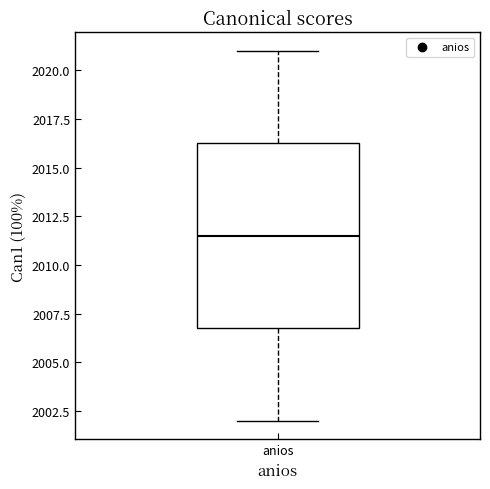

Read this box plot against the y-axis: the position of the median line, the range covered by the box, and the ends of both whiskers. The values are not printed on the chart, so give them approximately, as read against the axis.

median 2011.5, box 2007.0 to 2016.5, whiskers 2002.0 to 2021.0